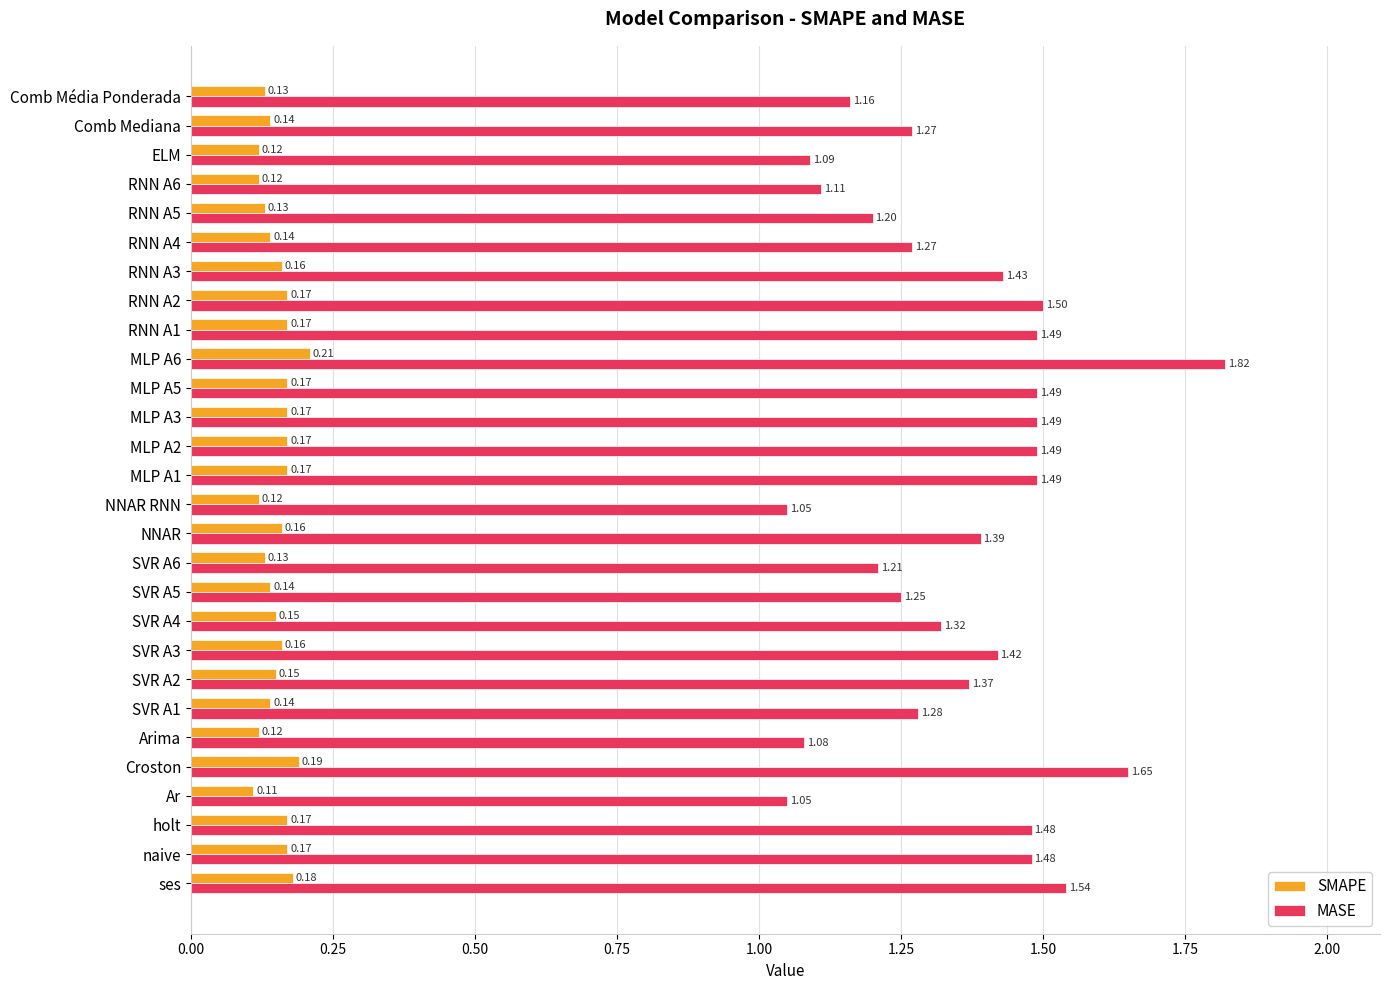

What is the difference between the maximum and minimum values in the MASE series?

0.8